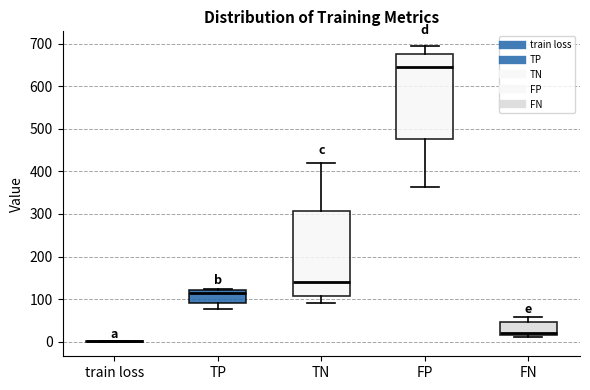

Reading left to right, transcribe this box plot: for each box, give where its median line is, the range the box spans, and where its two whiskers end, as read against the y-axis. The values are not printed on the chart, so give them approximately, as read against the axis.

train loss: box collapsed to a line at 0, whiskers 0 to 0
TP: median 120 (just below the box's upper edge), box 90 to 120, whiskers 80 to 120
TN: median 140, box 110 to 310, whiskers 90 to 420
FP: median 640, box 480 to 680, whiskers 360 to 690
FN: median 20 (just above the box's lower edge), box 20 to 50, whiskers 10 to 60